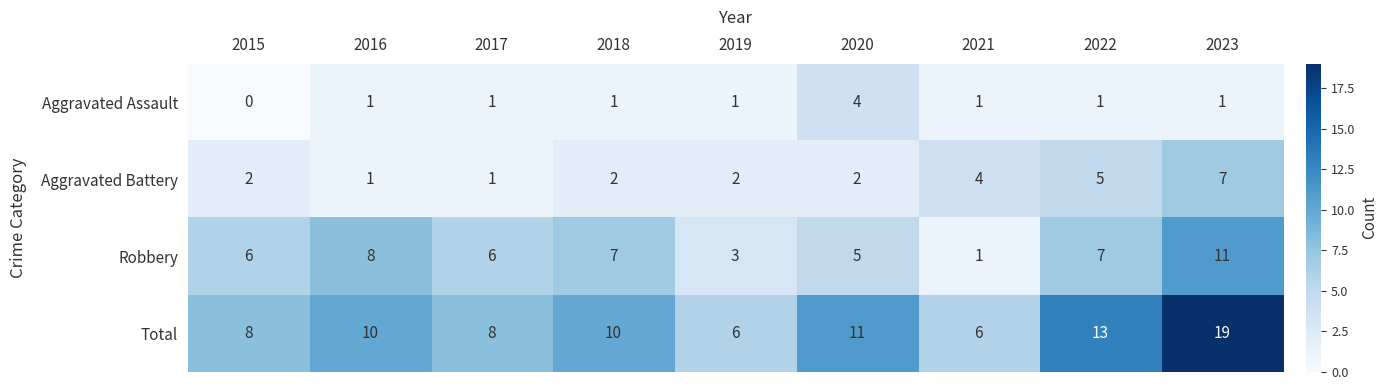

What is the average value of the Robbery series?

6